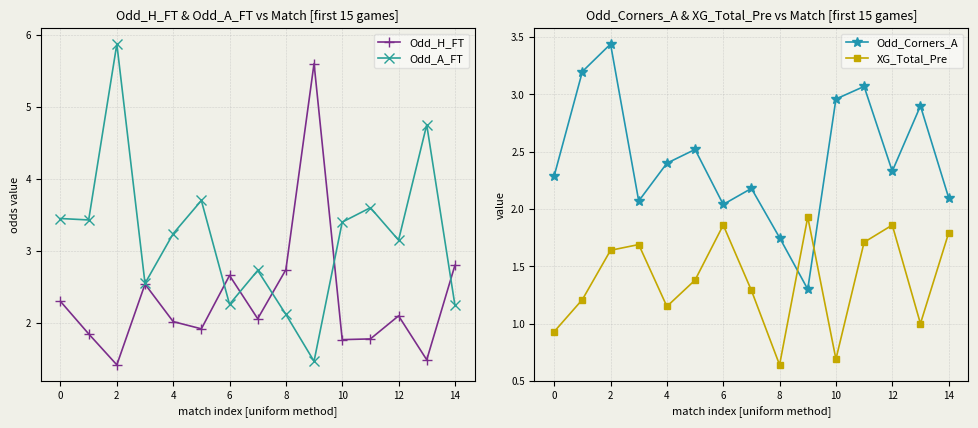

Where does the Odd_H_FT series first go above 2?

0